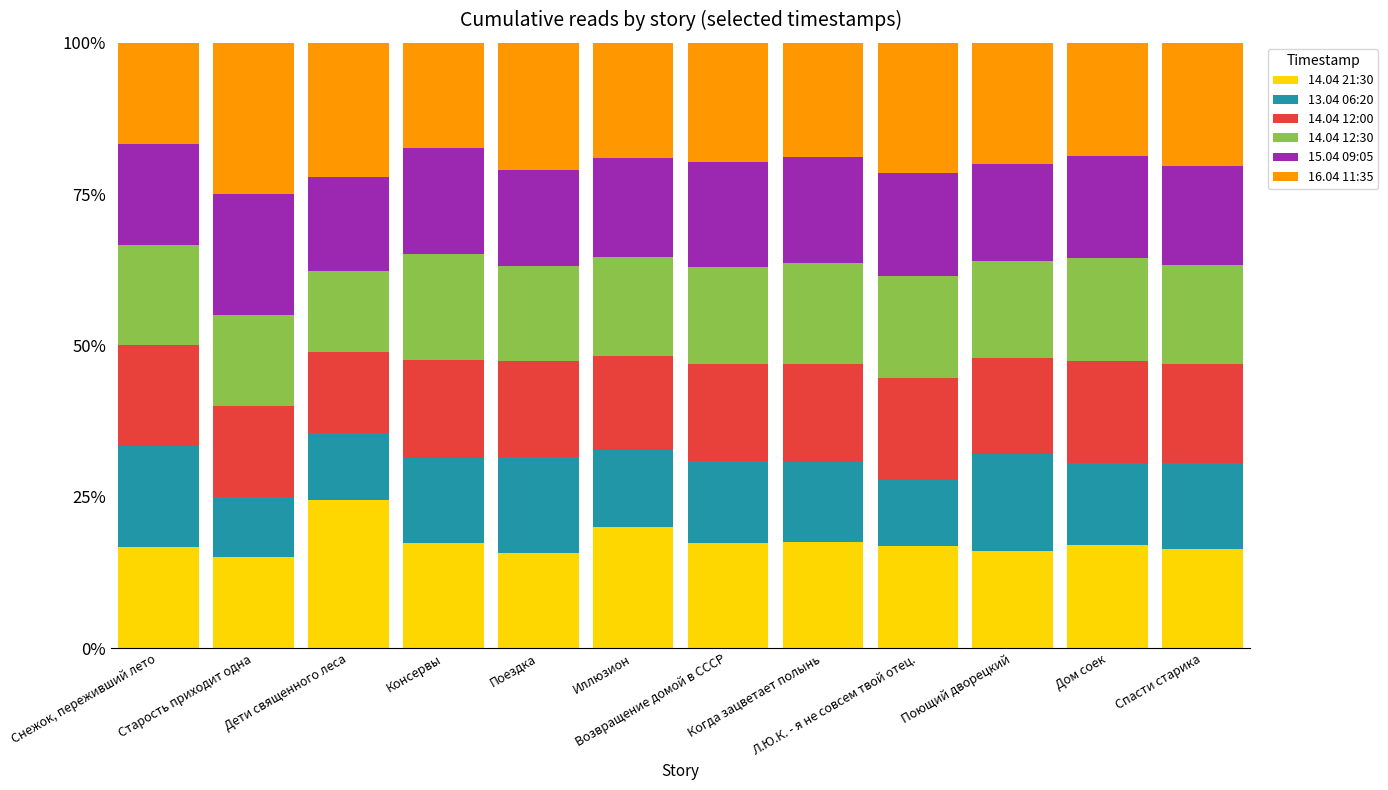

What is the average value of the 14.04 21:30 series?

17.5